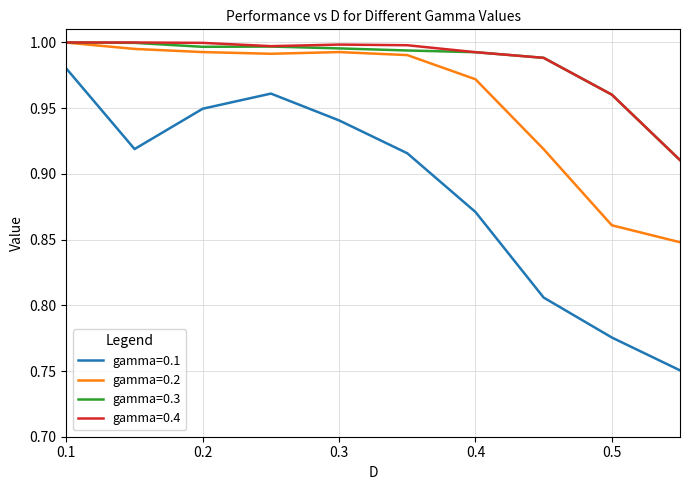

Which series has the largest range (max minus min)?

gamma=0.1